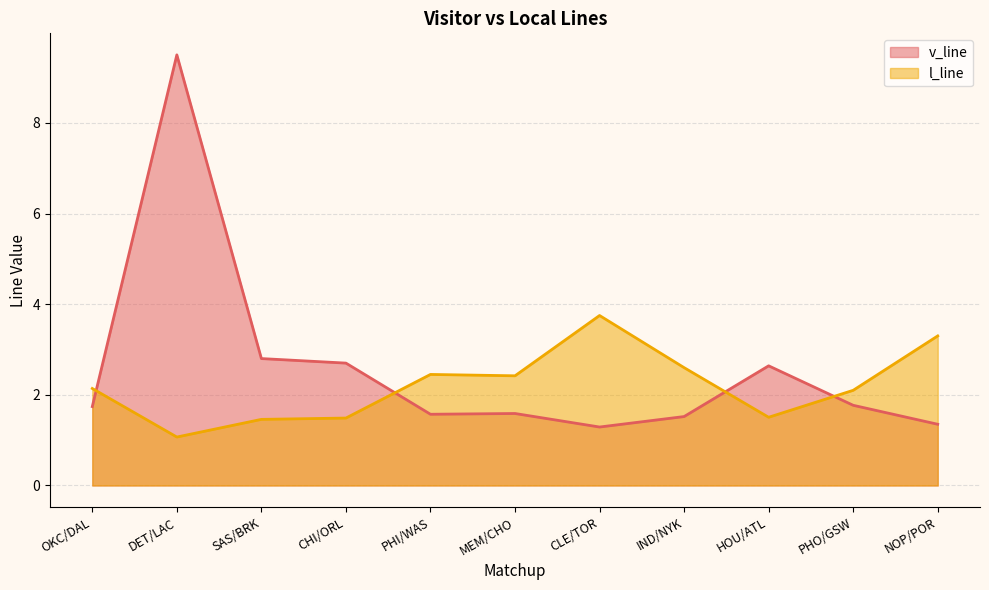

What is the difference between the highest and lowest values at OKC/DAL?

0.4